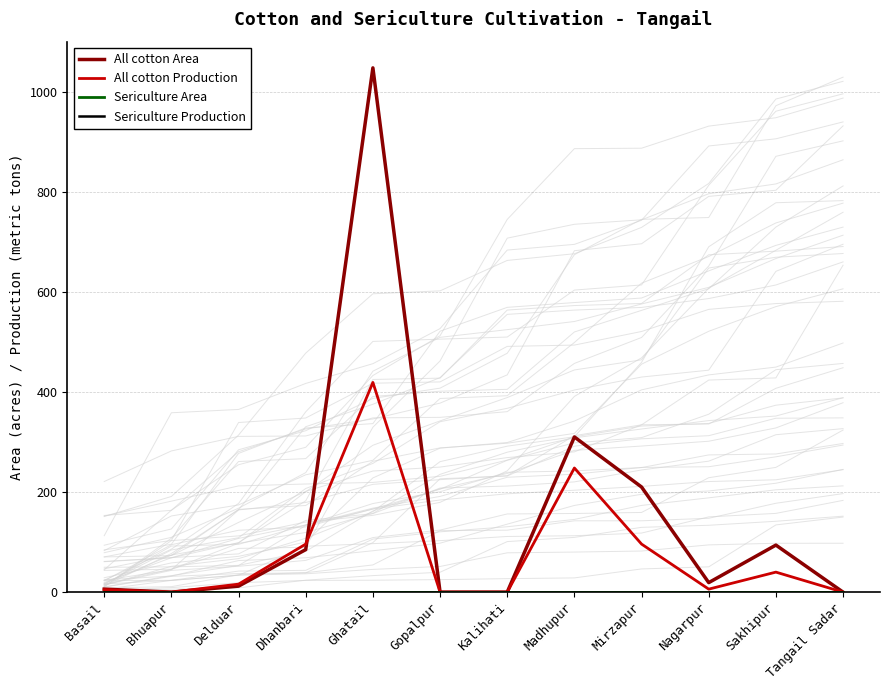

True or false: All cotton Production has more than 0 interior local peaks.

True